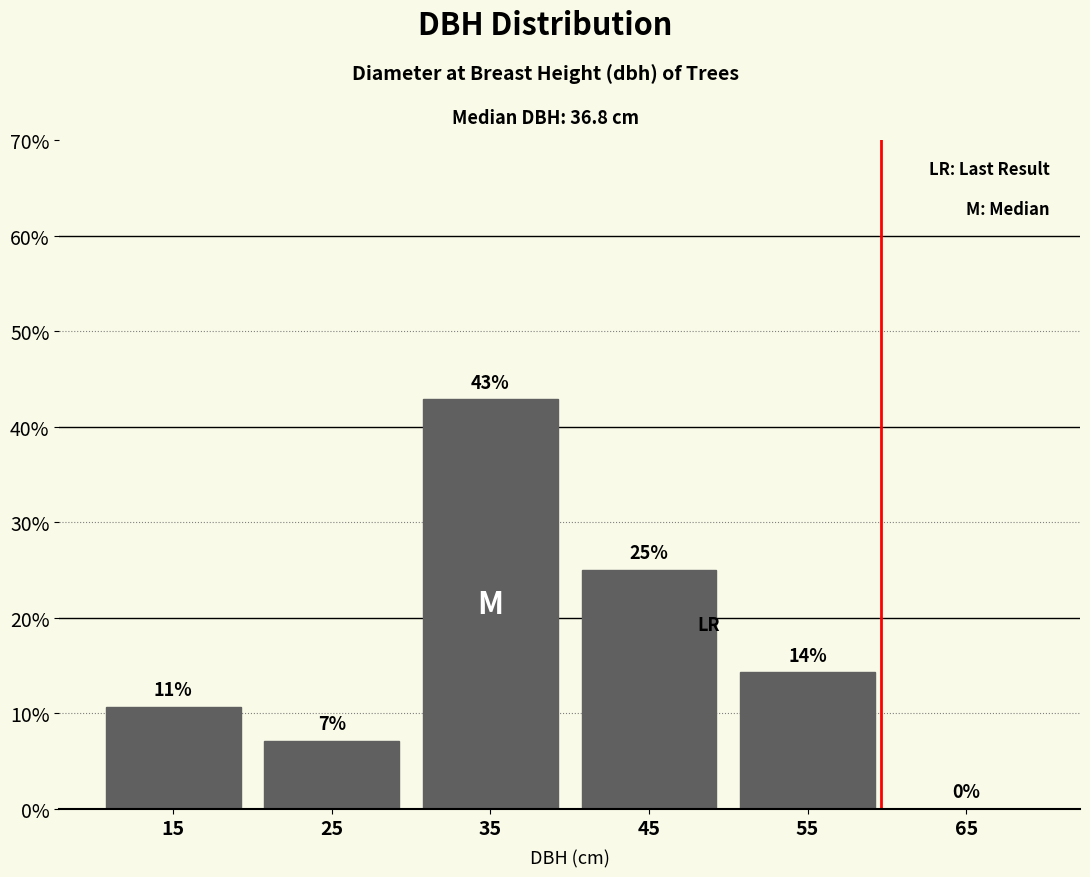

Which range on the x-axis has the tallest bar?

30 to 40